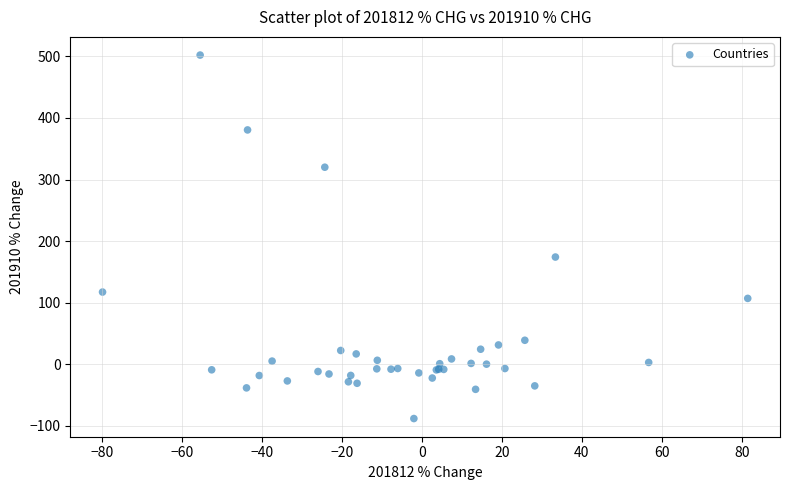

What Y value in the scatter plot is closest to 206?

174.1